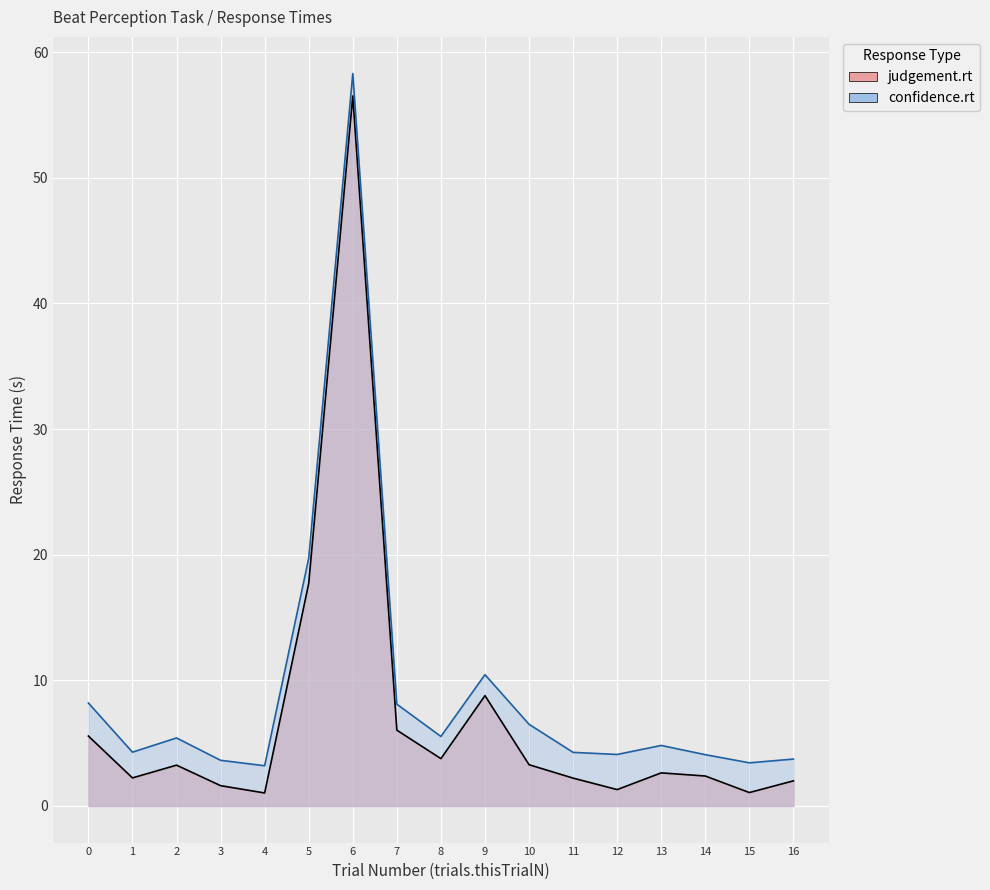

Reading left to right, what are all the values shown in this chart?

judgement.rt: 5.6	2.2	3.2	1.6	1.0	17.7	56.5	6.0	3.8	8.8	3.3	2.2	1.3	2.6	2.4	1.1	2.0
confidence.rt: 8.2	4.3	5.4	3.6	3.2	19.7	58.3	8.1	5.5	10.5	6.5	4.3	4.1	4.8	4.1	3.4	3.7